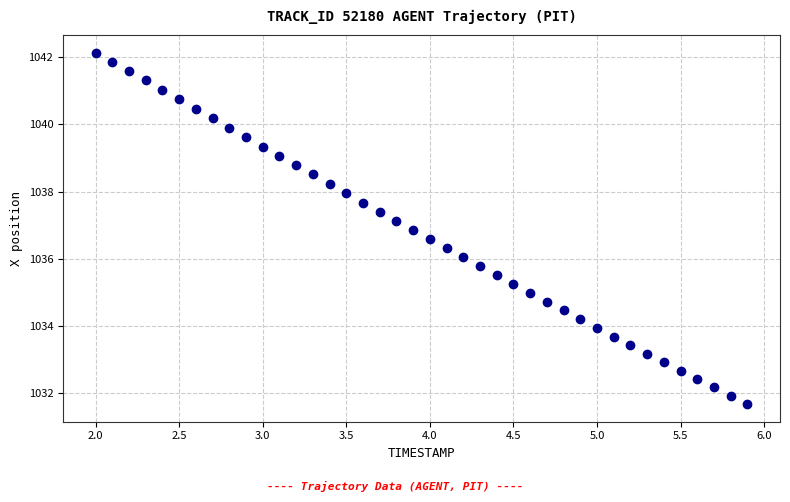

What is the range of X values (max minus min)?

3.9